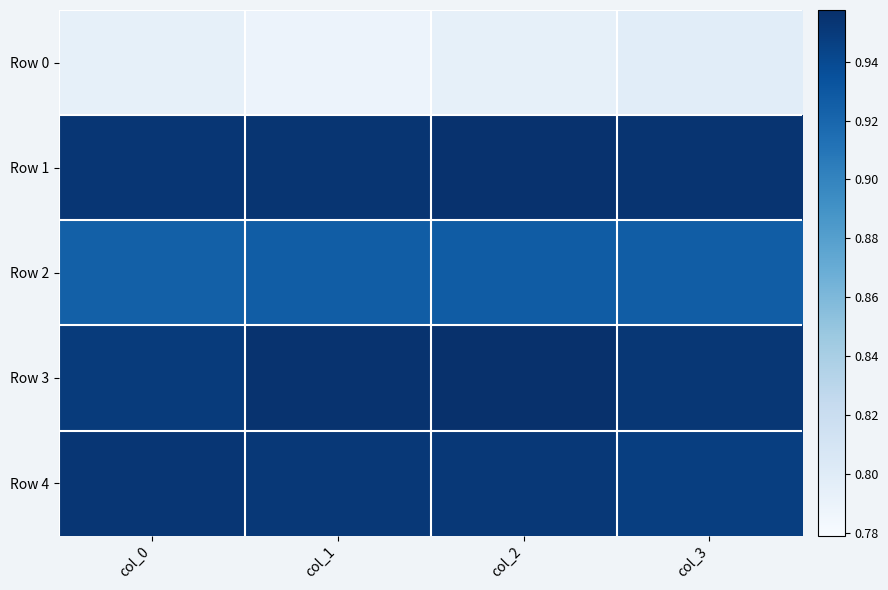

Reading right to left, what are all the values shown in this chart?

Row 0: col_3=0.8	col_2=0.8	col_1=0.8	col_0=0.8
Row 1: col_3=1.0	col_2=1.0	col_1=1.0	col_0=1.0
Row 2: col_3=0.9	col_2=0.9	col_1=0.9	col_0=0.9
Row 3: col_3=1.0	col_2=1.0	col_1=1.0	col_0=0.9
Row 4: col_3=0.9	col_2=1.0	col_1=1.0	col_0=1.0